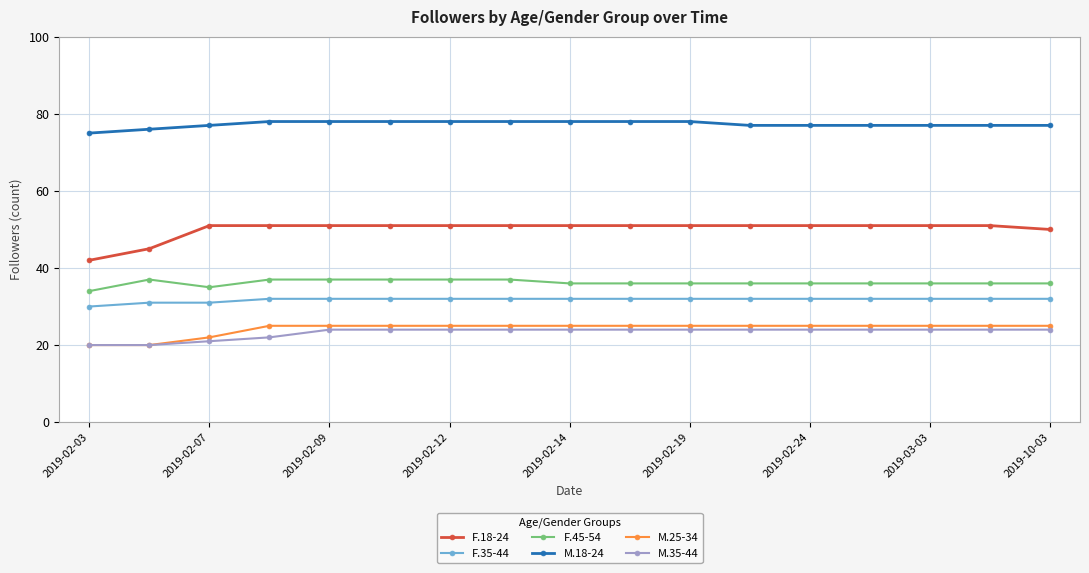

True or false: F.18-24 and F.45-54 cross at least once.

False